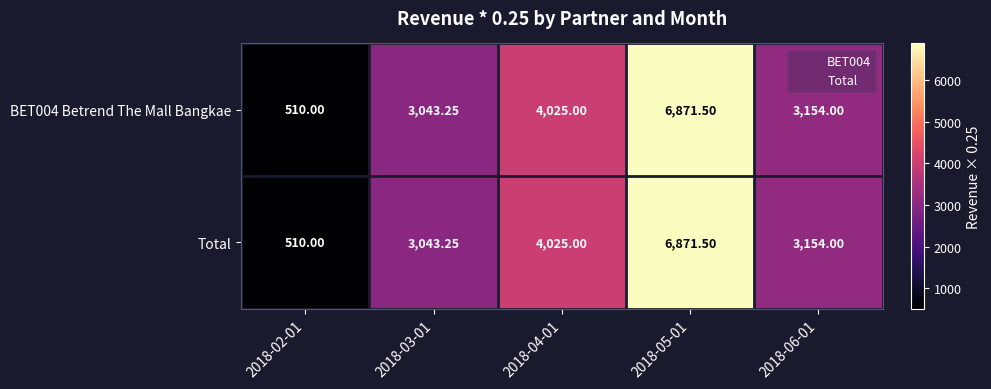

Is the value of Total at 2018-05-01 greater than the value of BET004 Betrend The Mall Bangkae at 2018-04-01?

Yes